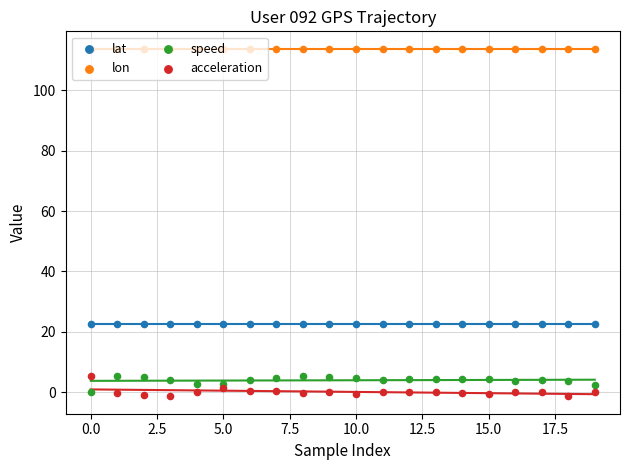

Which series has the largest total across all categories?

lon